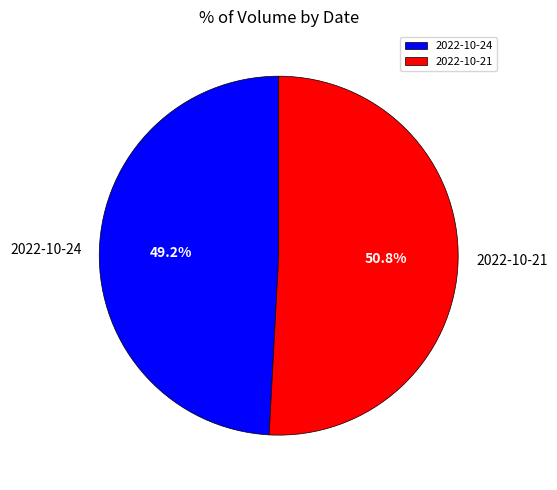

Rank the categories by value from lowest to highest.

2022-10-24, 2022-10-21